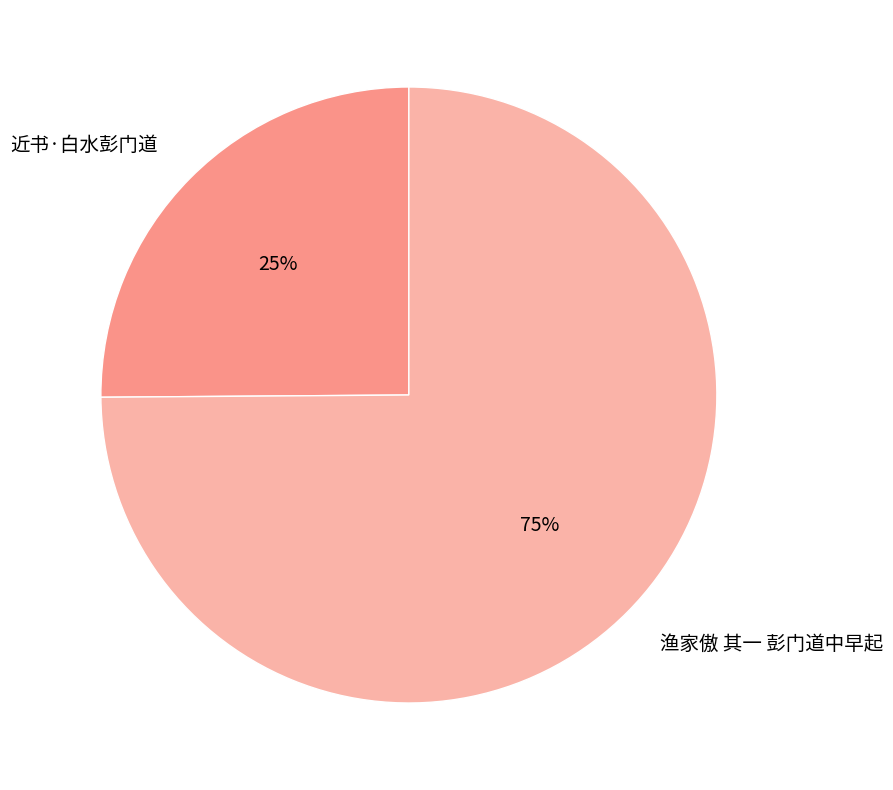

True or false: 近书·白水彭门道 accounts for 25% of the total.

True